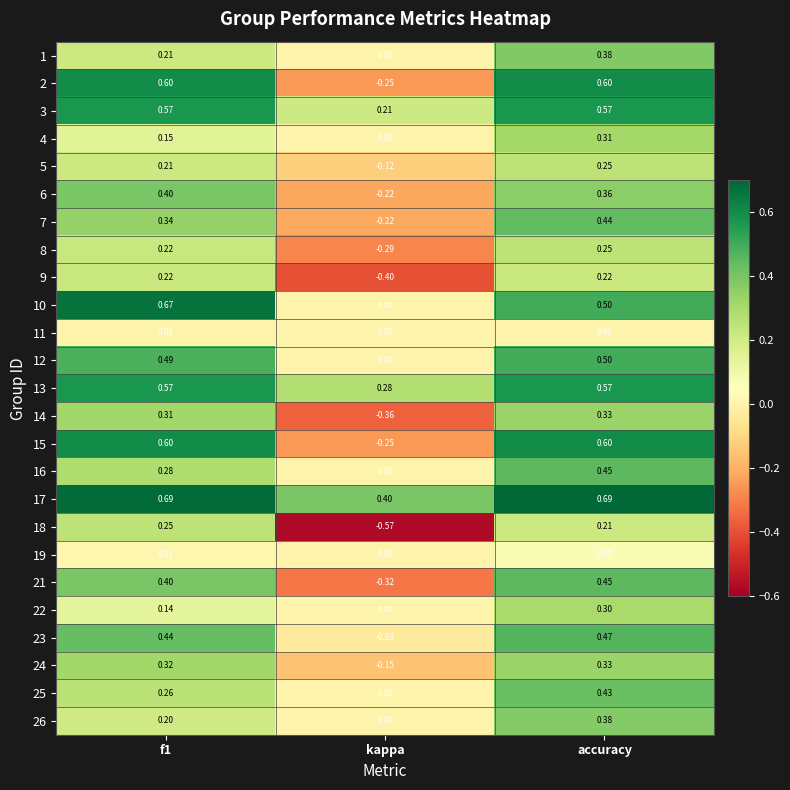

Which category has the lowest value across all series?

kappa